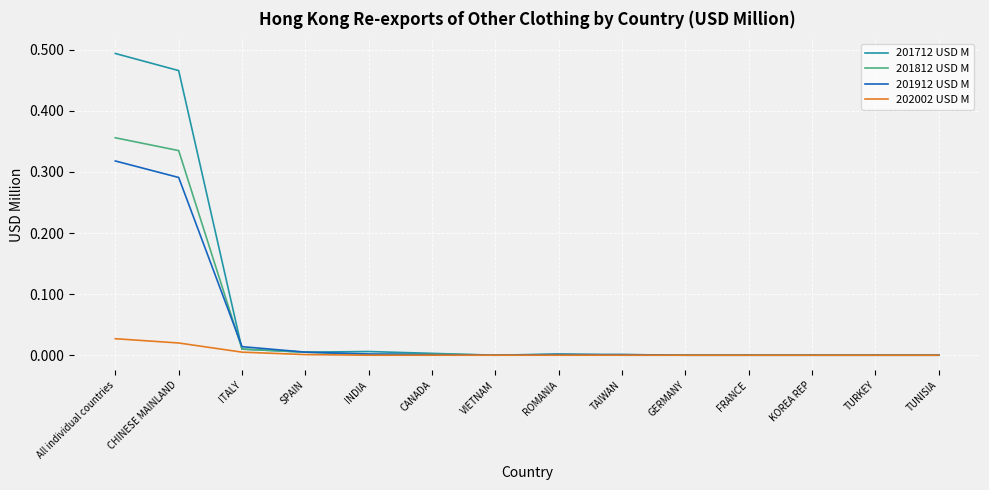

Does the chart display data point markers on the line(s)?

No